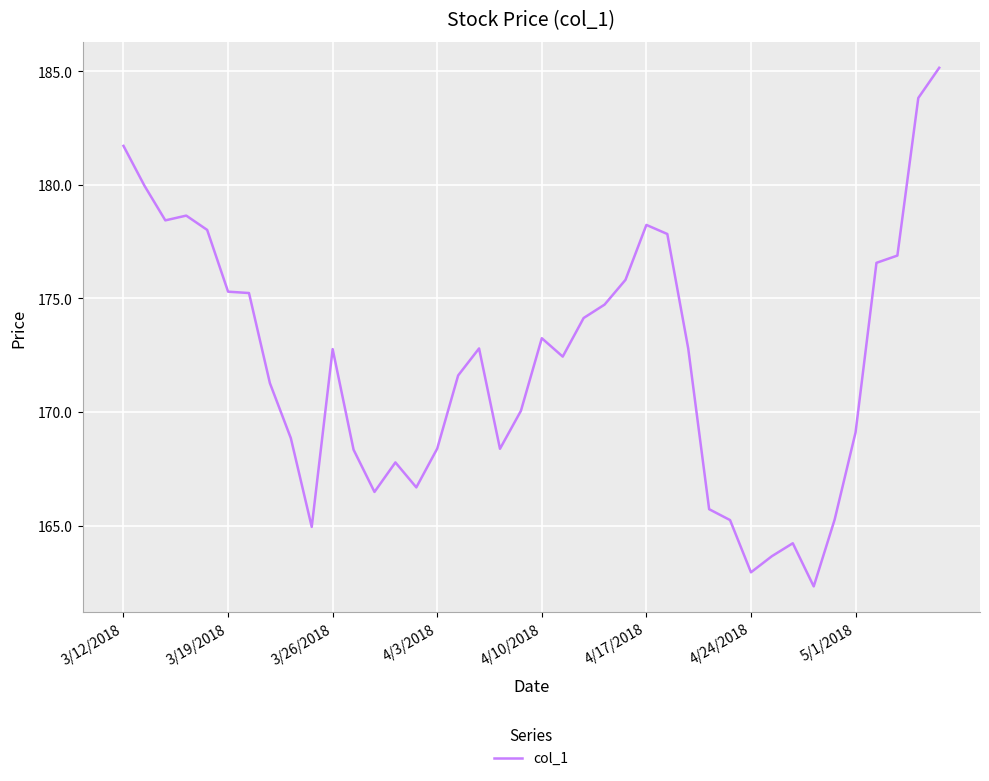

How many values exceed 172?

21